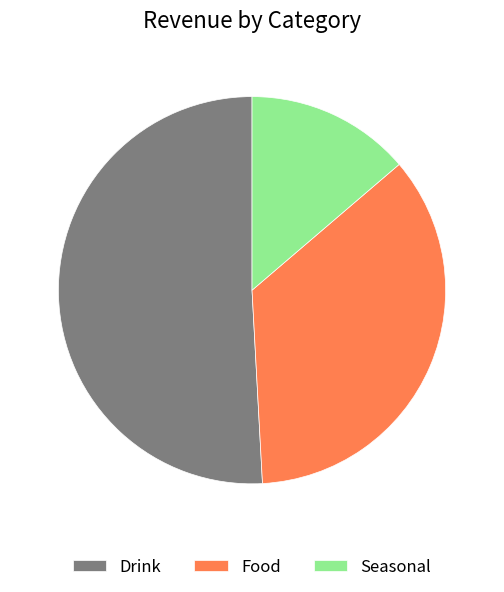

Does any single category account for the majority?

Yes